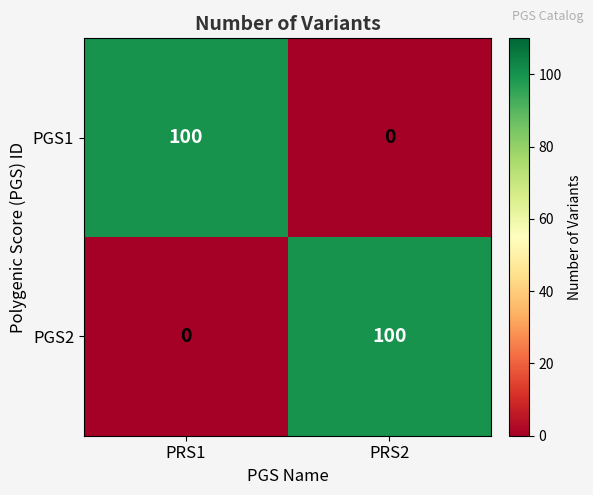

Reading right to left, transcribe all the data shown in this chart.

PGS1: 0	100
PGS2: 100	0